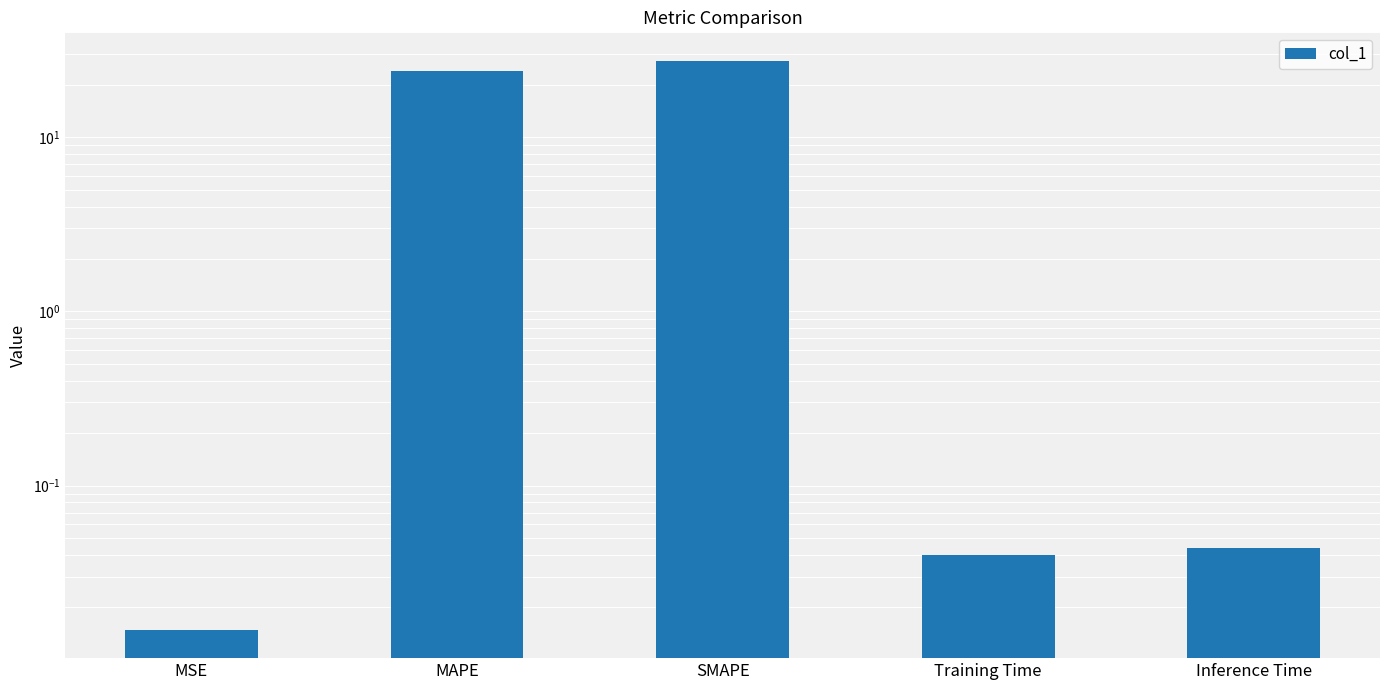

Reading left to right, list all the values displayed in this chart.

MSE=0.0	MAPE=24.2	SMAPE=27.5	Training Time=0.0	Inference Time=0.0